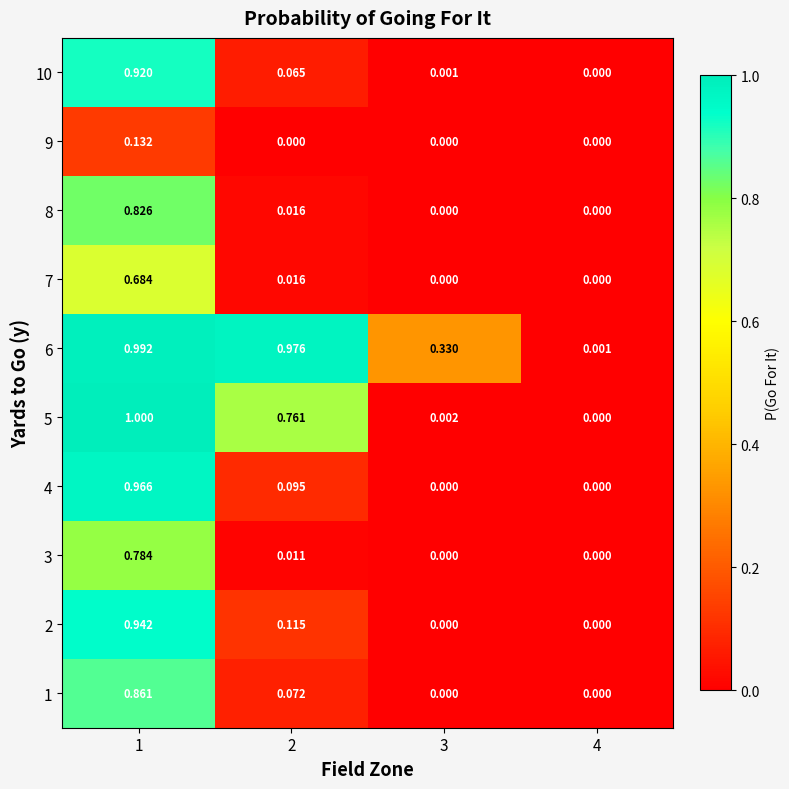

Is the value of 9 at 4 greater than the value of 1 at 1?

No